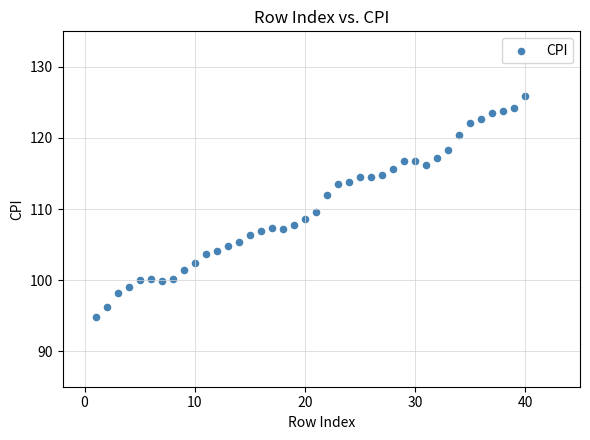

What is the range of Y values (max minus min)?

31.1